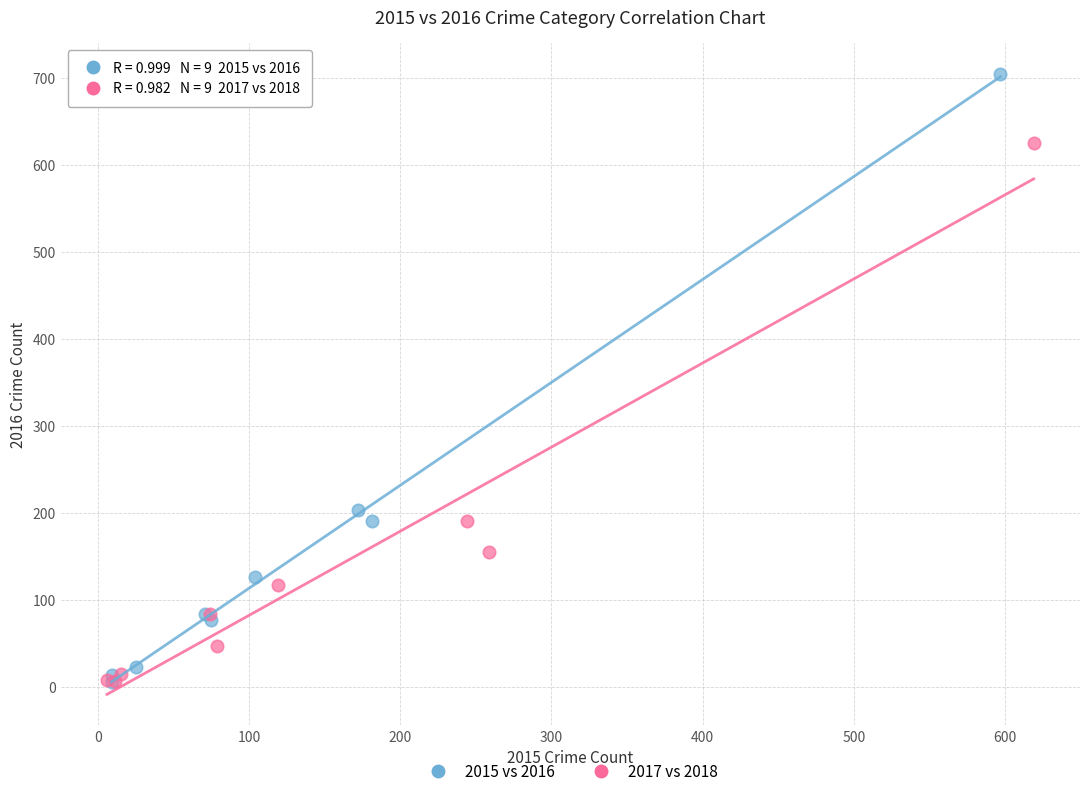

Which series contains the highest Y value?

2015 vs 2016